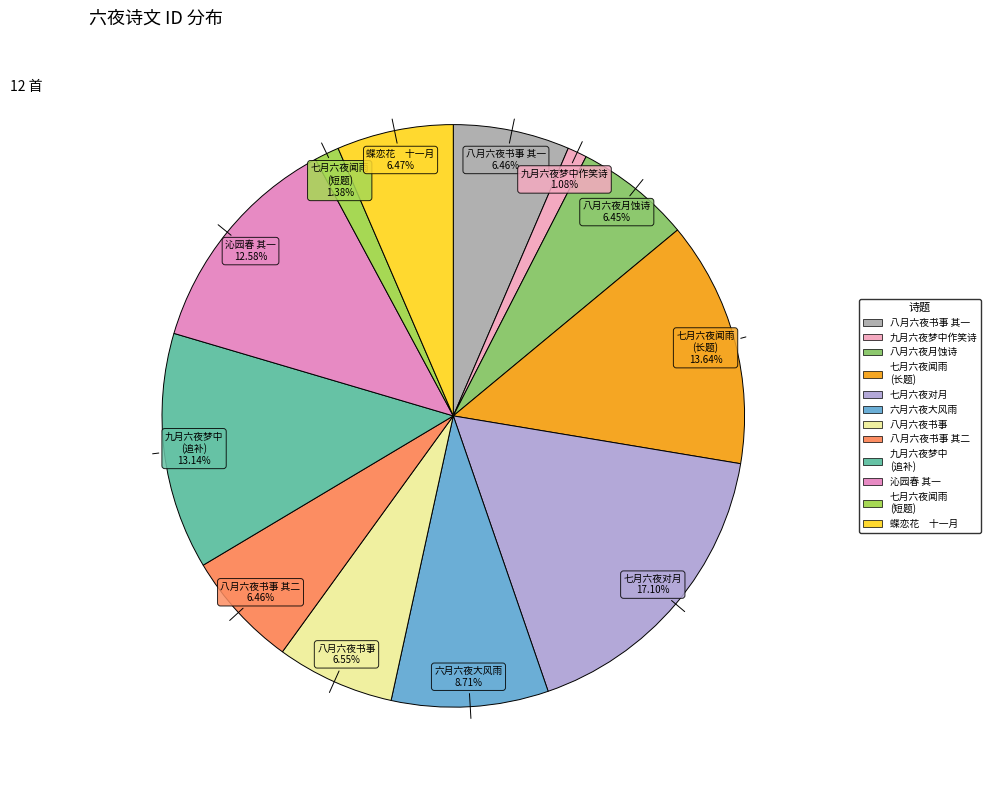

To the nearest percent, what is the difference between the largest and smallest slice percentages?

16%